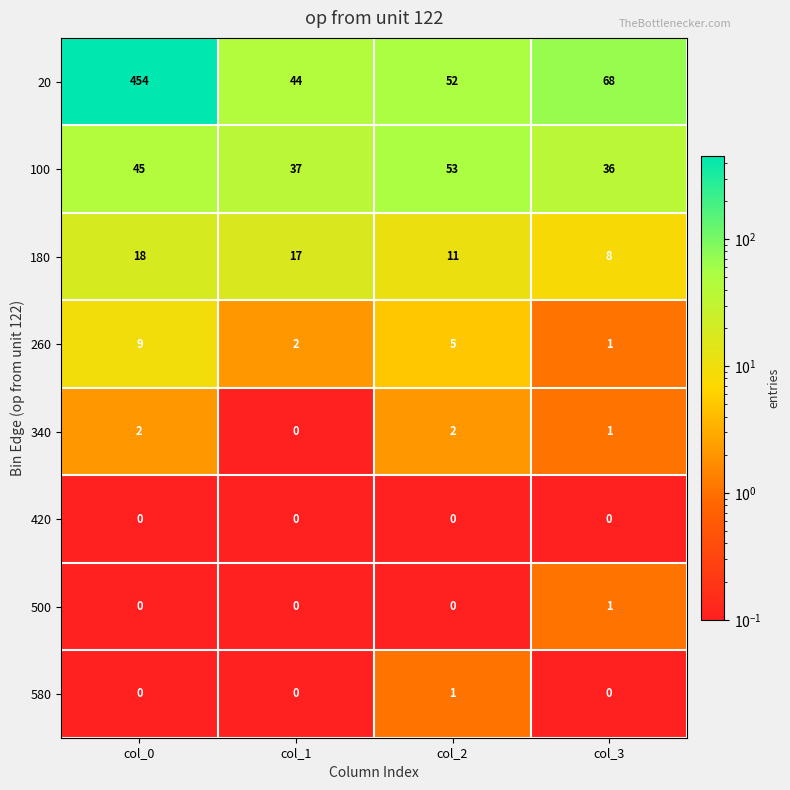

What is the maximum value shown in the chart?

454